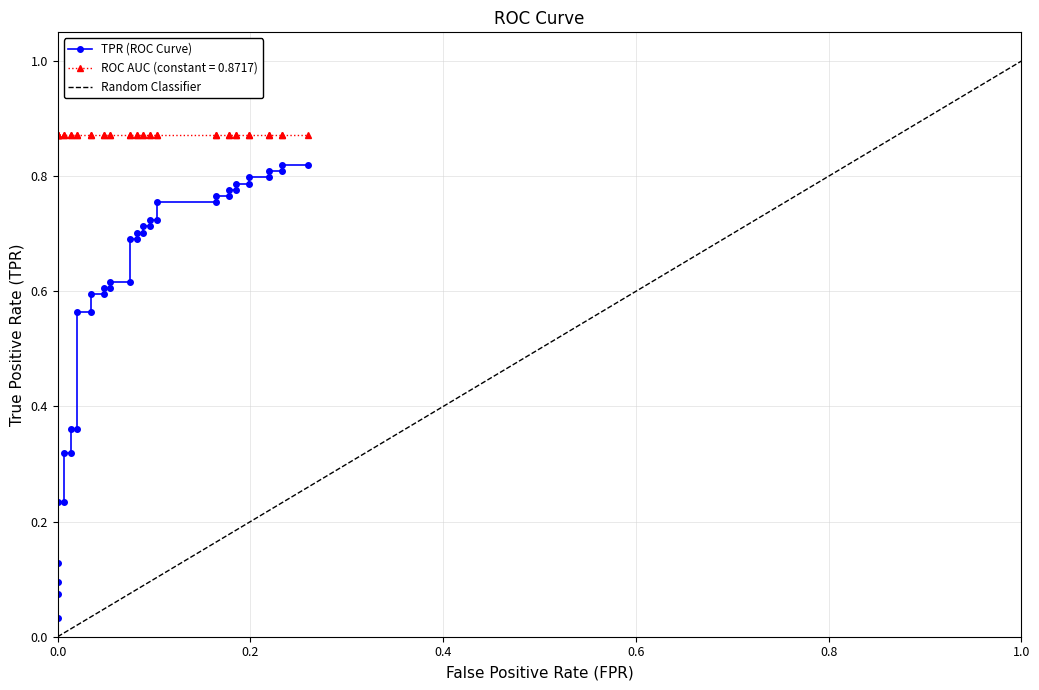

Does the chart display data point markers on the line(s)?

Yes